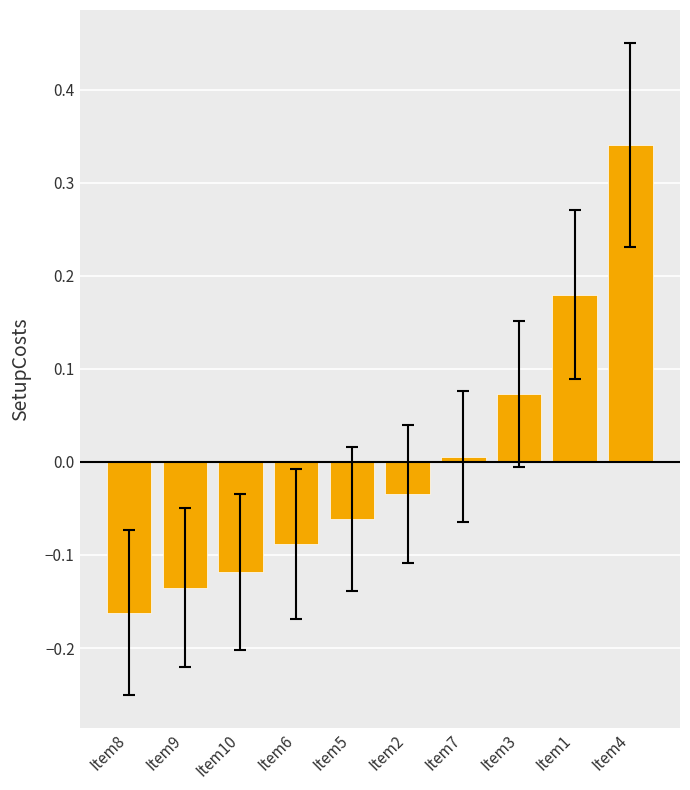

Where does the data first go above 0?

Item7